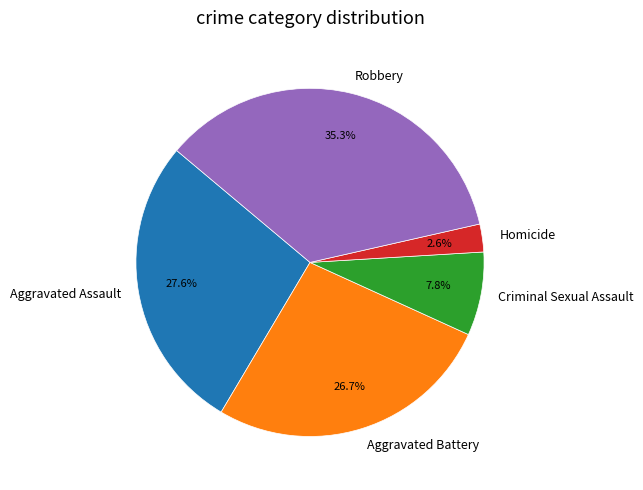

What percentage is the Robbery slice, to the nearest percent?

35%